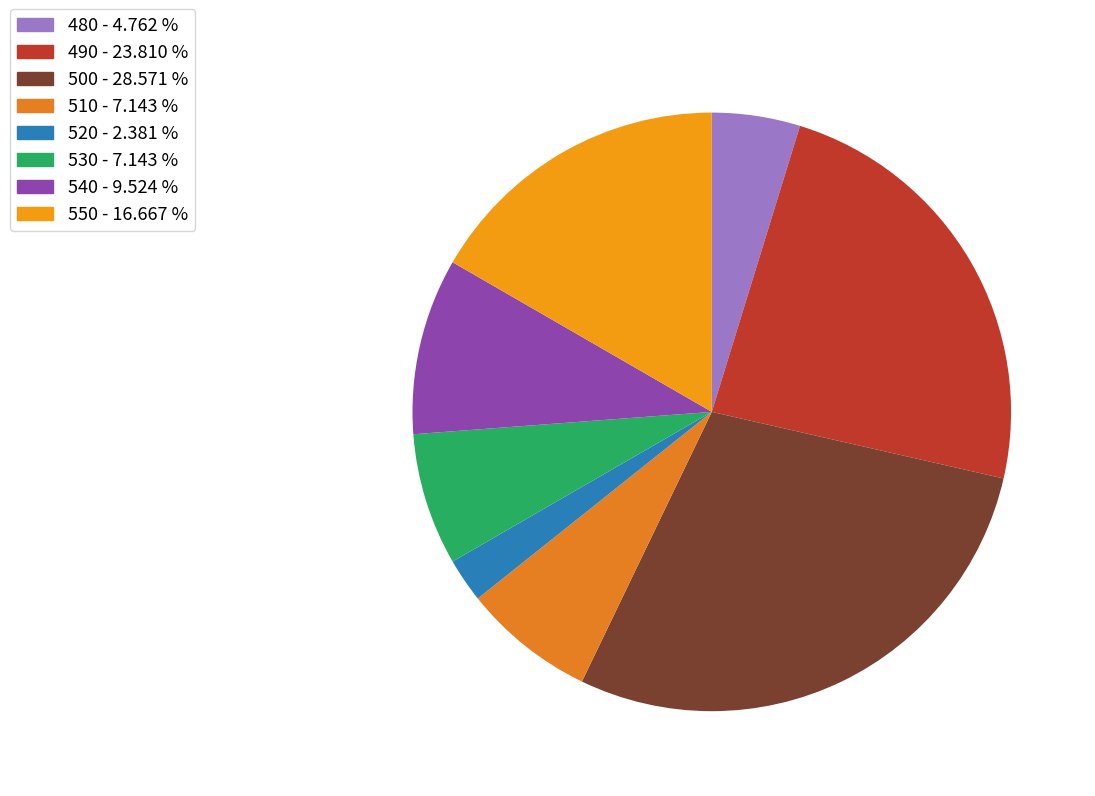

How many slices are in this pie chart?

8